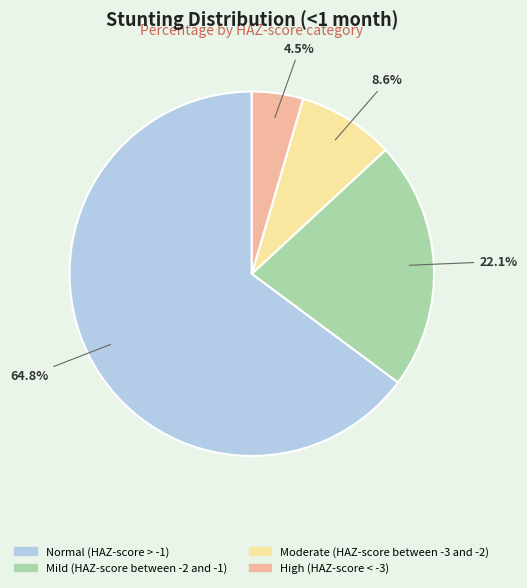

Which has a higher value, High (HAZ-score < -3) or Moderate (HAZ-score between -3 and -2)?

Moderate (HAZ-score between -3 and -2)